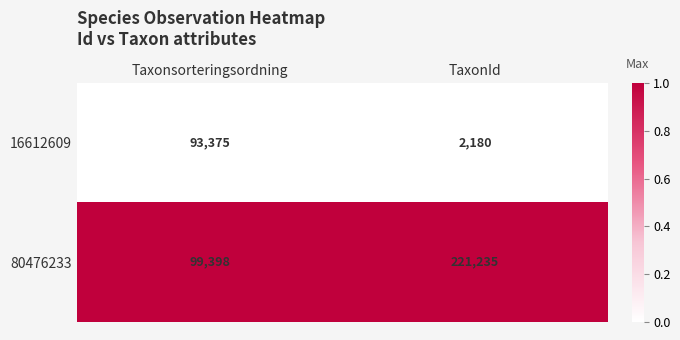

Reading left to right, extract all data points from this chart.

16612609: 93375	2180
80476233: 99398	221235